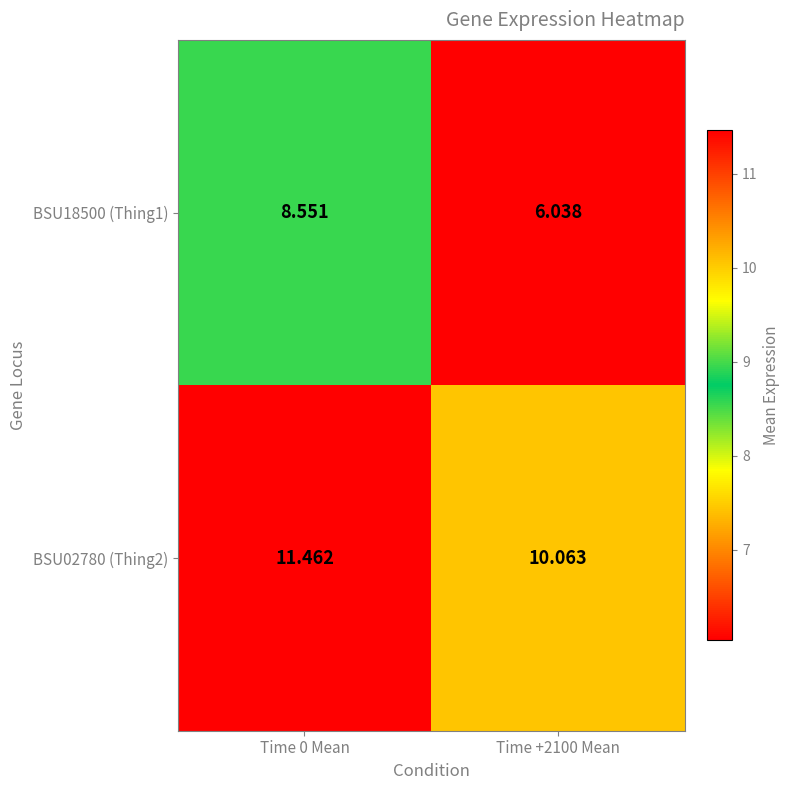

Is the value of BSU18500 (Thing1) at Time 0 Mean greater than the value of BSU02780 (Thing2) at Time 0 Mean?

No